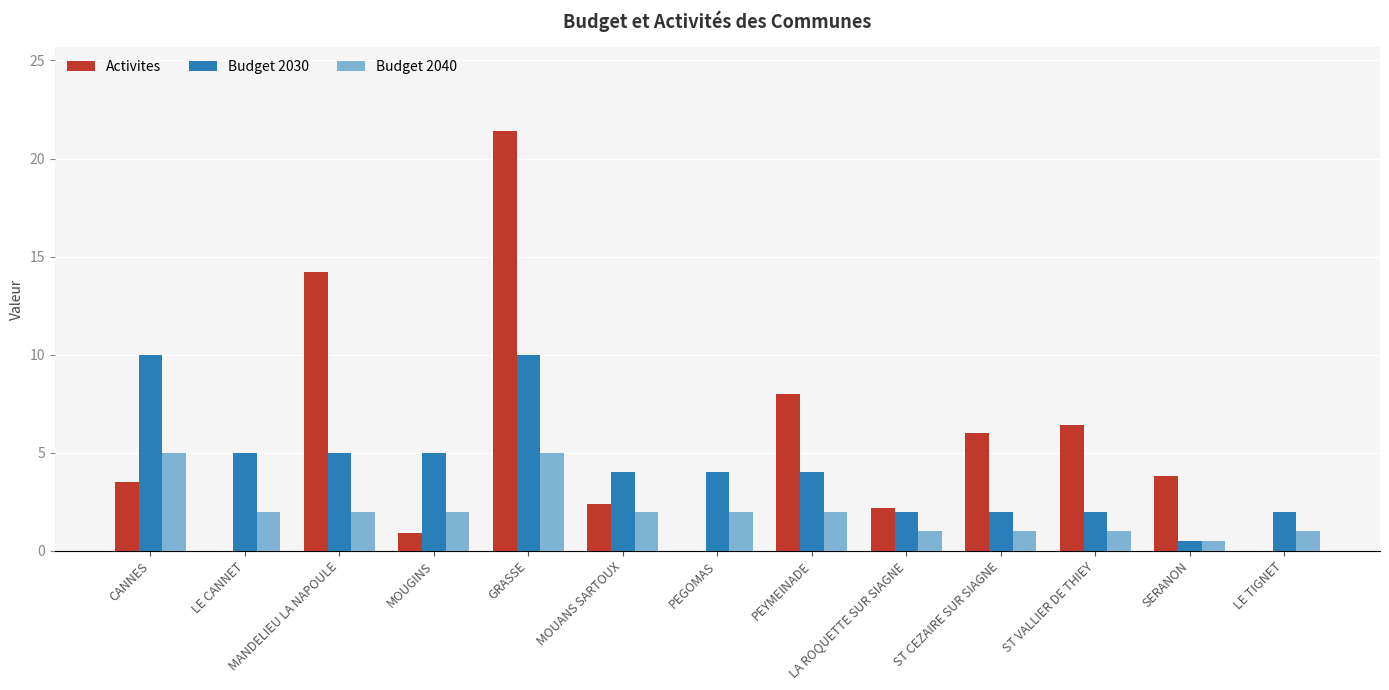

What is the sum of all Activites values?

68.8